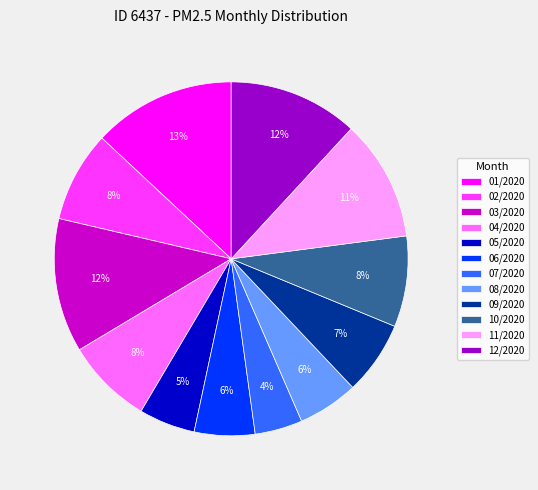

Is there any slice that represents more than half of the pie?

No